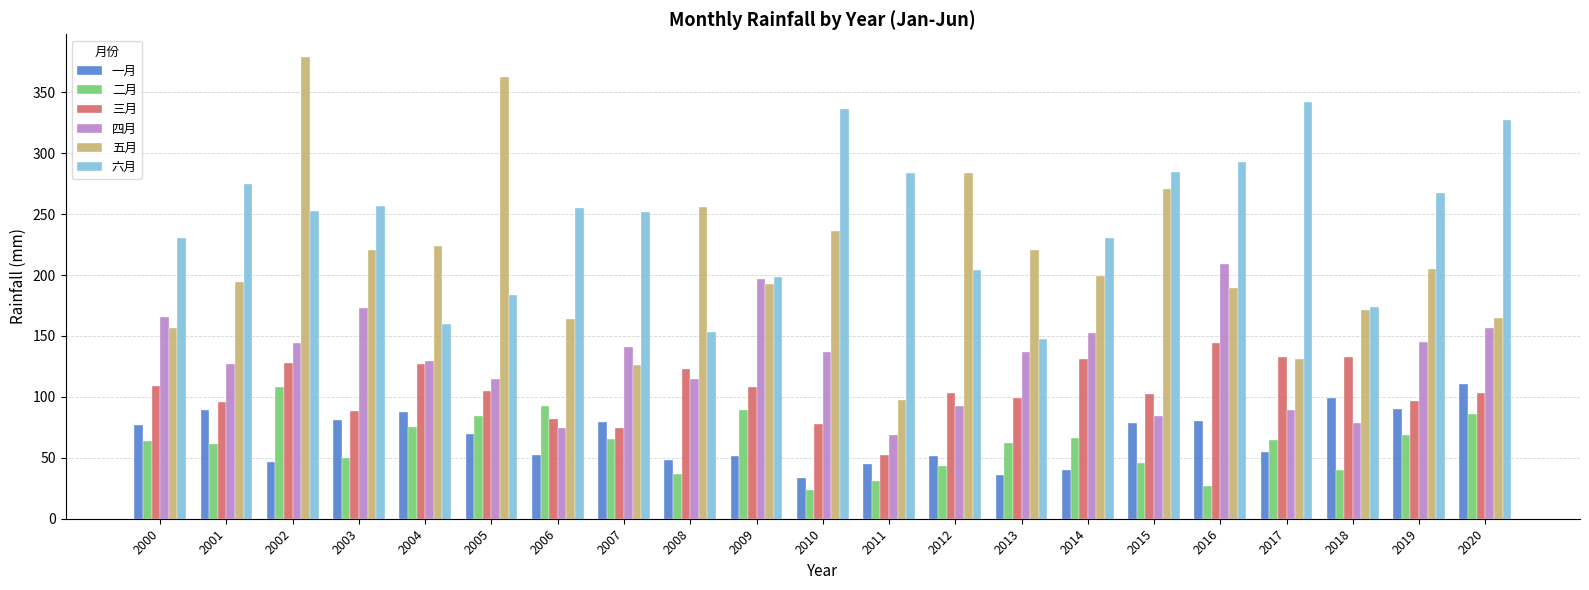

What is the value of the 一月 bar at the 14th from the left?

35.6